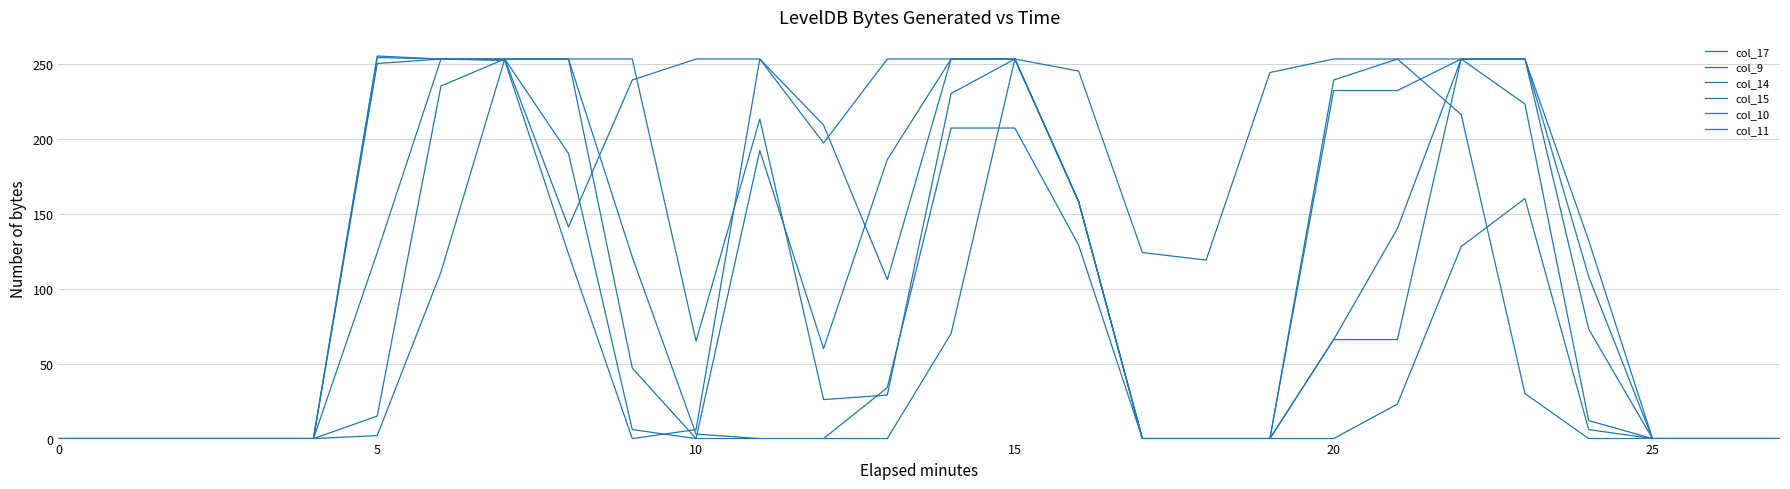

How many lines are shown in the chart?

6